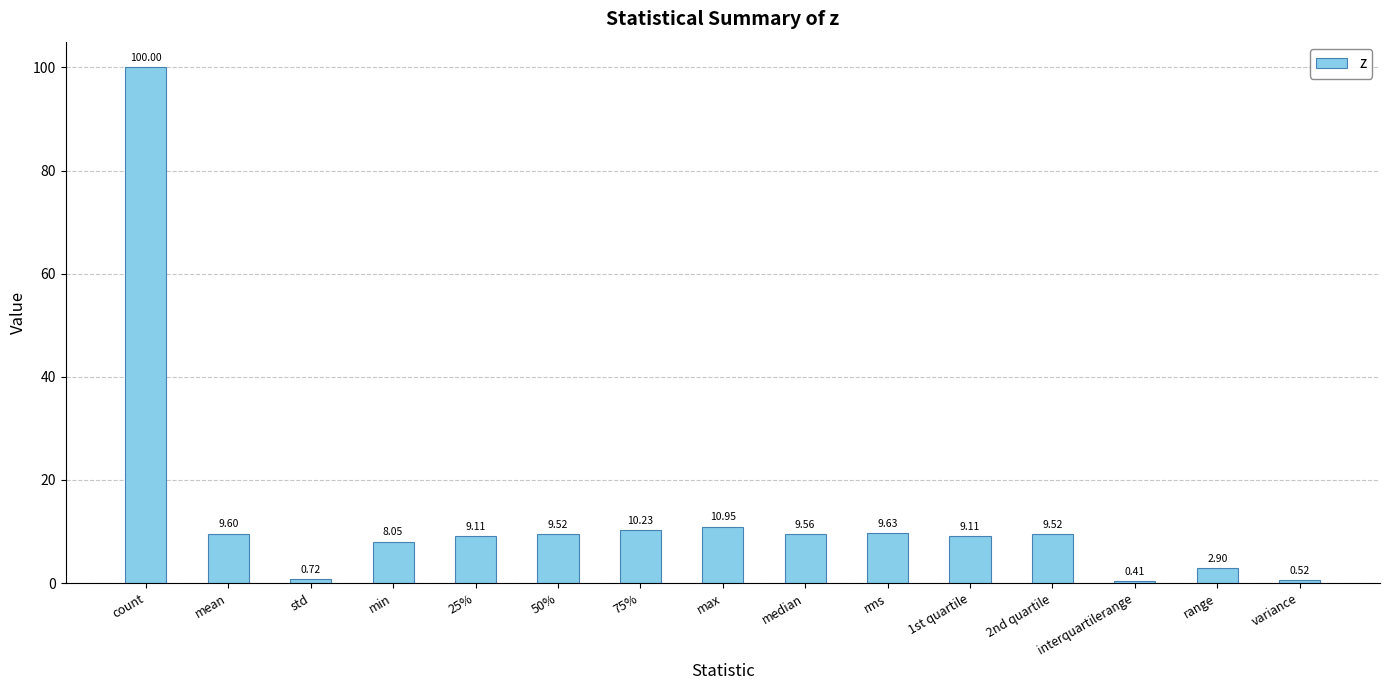

How many data points are above 9?

10